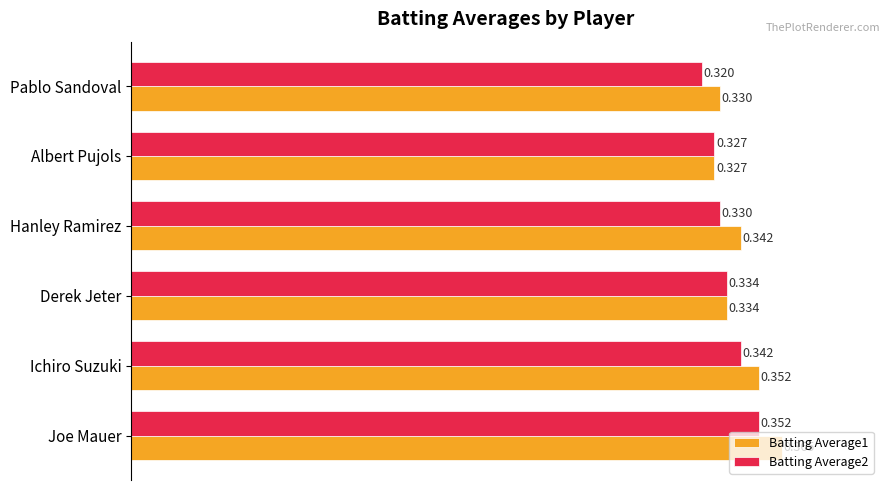

List the labels in order of Batting Average1 value, largest first.

Joe Mauer, Ichiro Suzuki, Hanley Ramirez, Derek Jeter, Pablo Sandoval, Albert Pujols